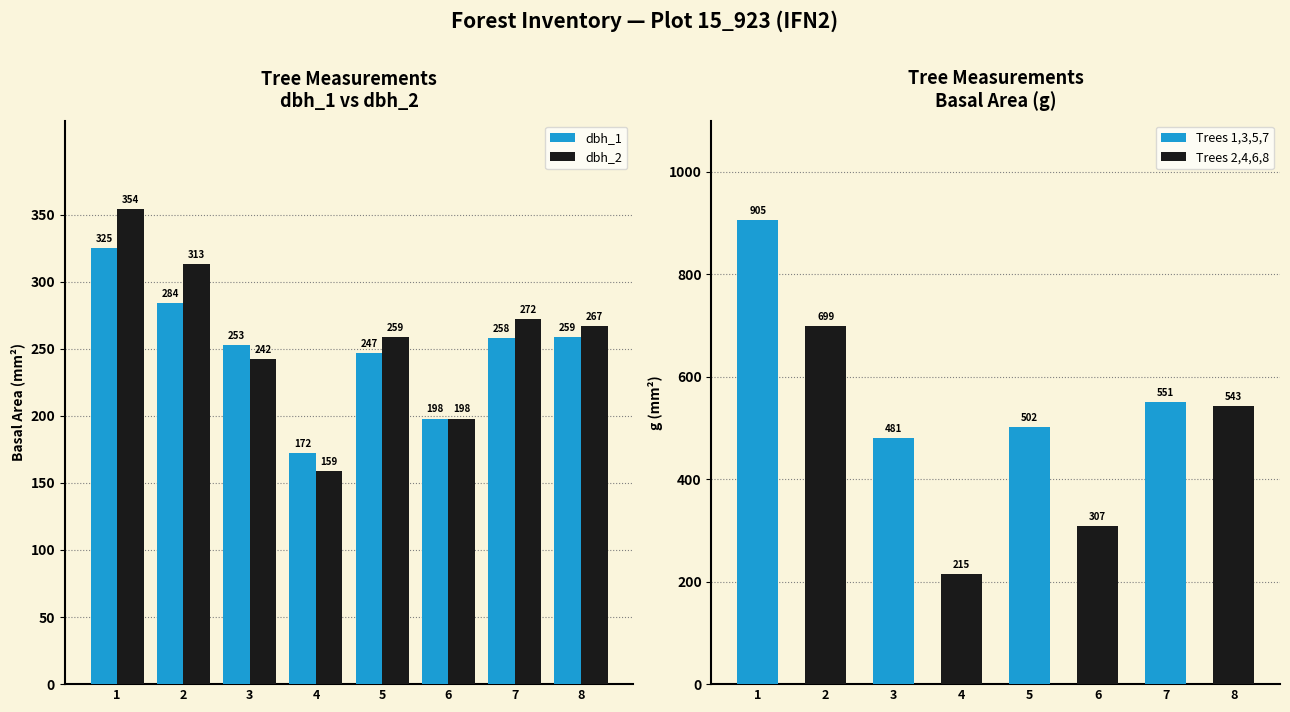

Are the bars grouped side by side (vs. stacked)?

Yes